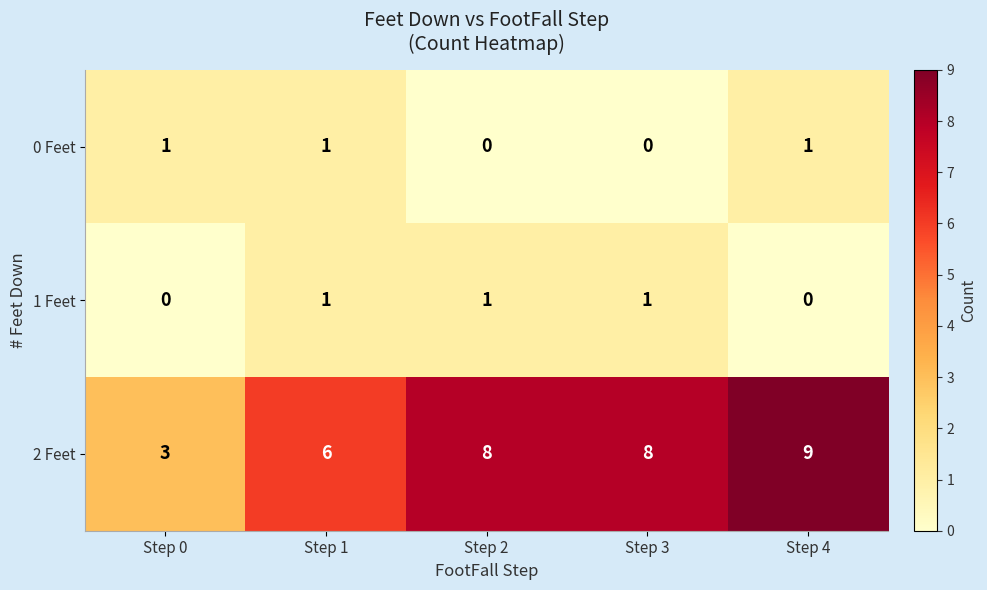

Rank the series at Step 3 from highest to lowest value.

2 Feet, 1 Feet, 0 Feet